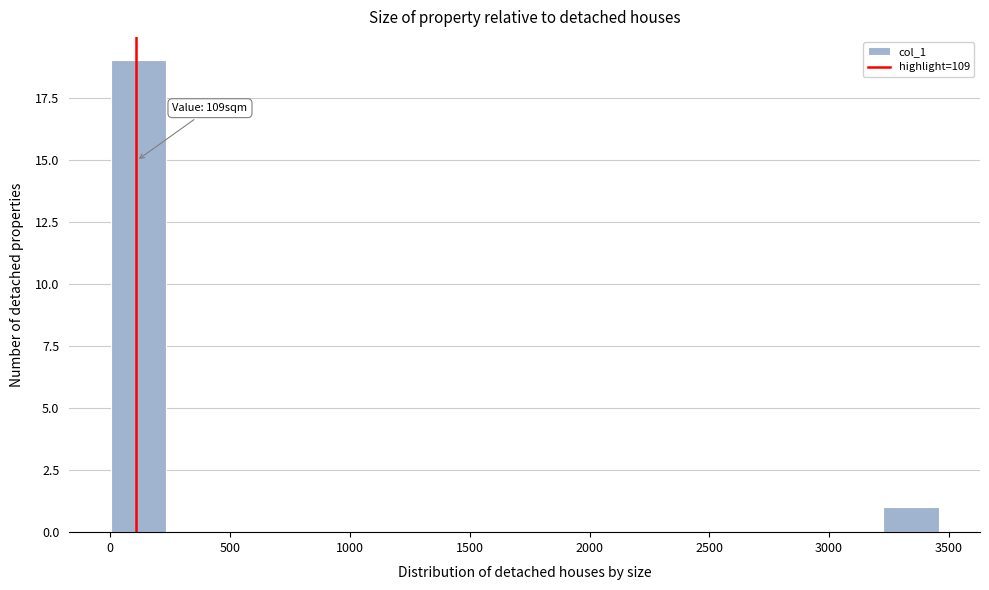

Over which range of the x-axis is the bar tallest?

0 to 250